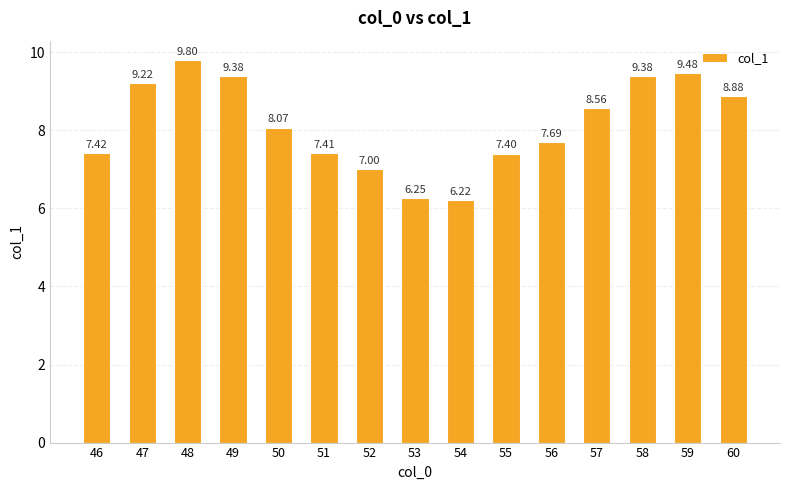

What is the minimum value shown in the chart?

6.2